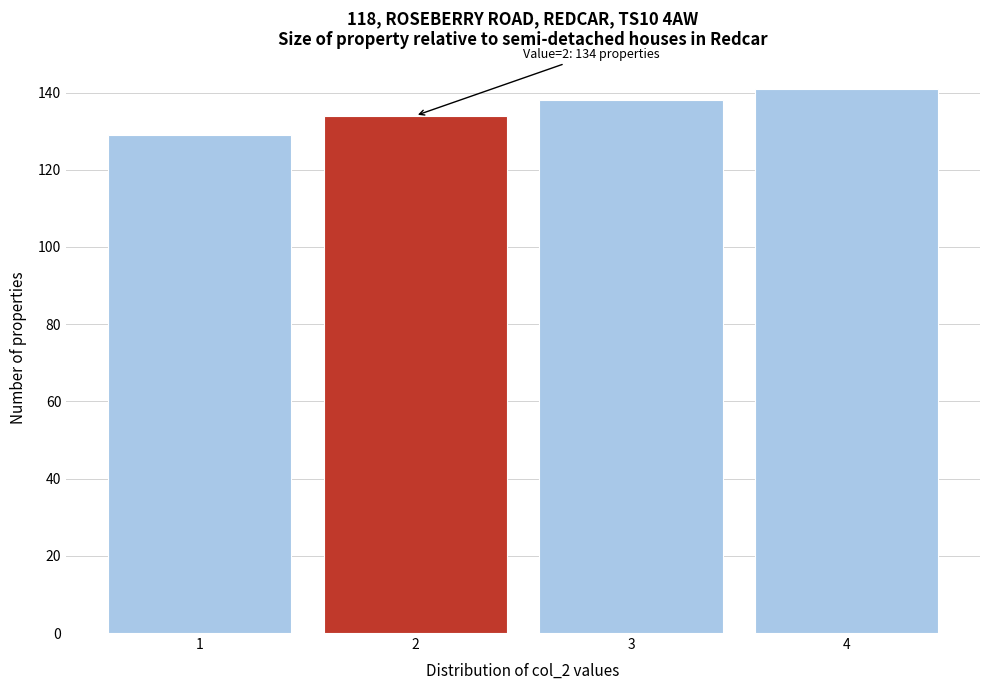

Over which range of the x-axis is the bar tallest?

3.5 to 4.5